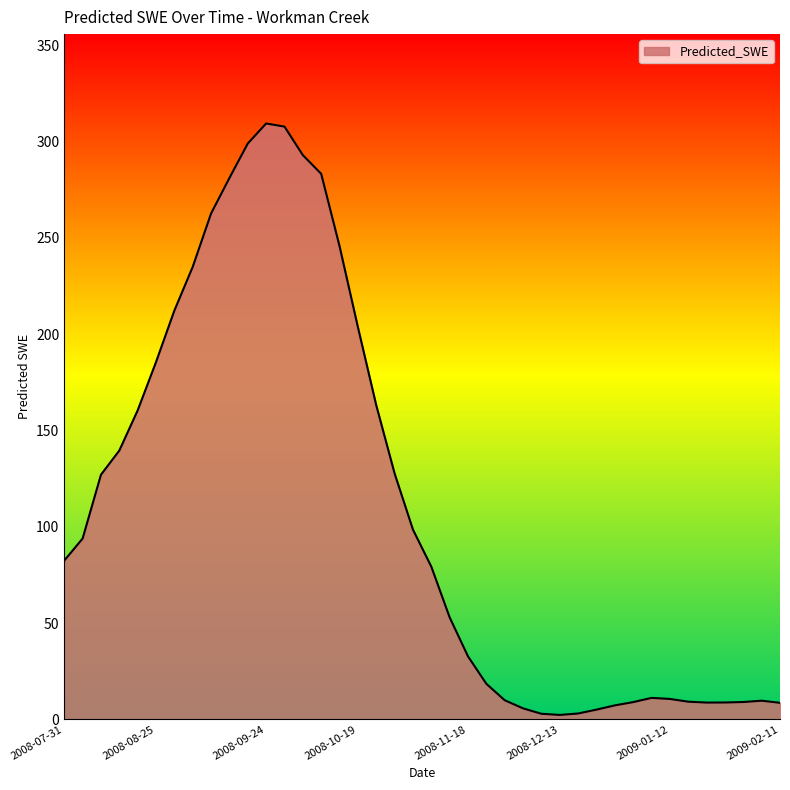

What is the greatest value displayed?

309.4